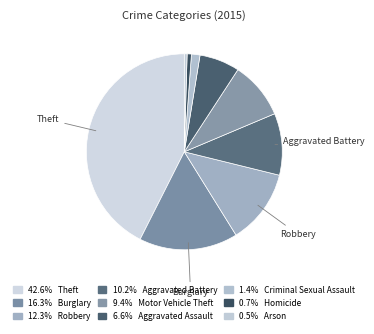

To the nearest percent, what is the difference between the largest and smallest slice percentages?

42%